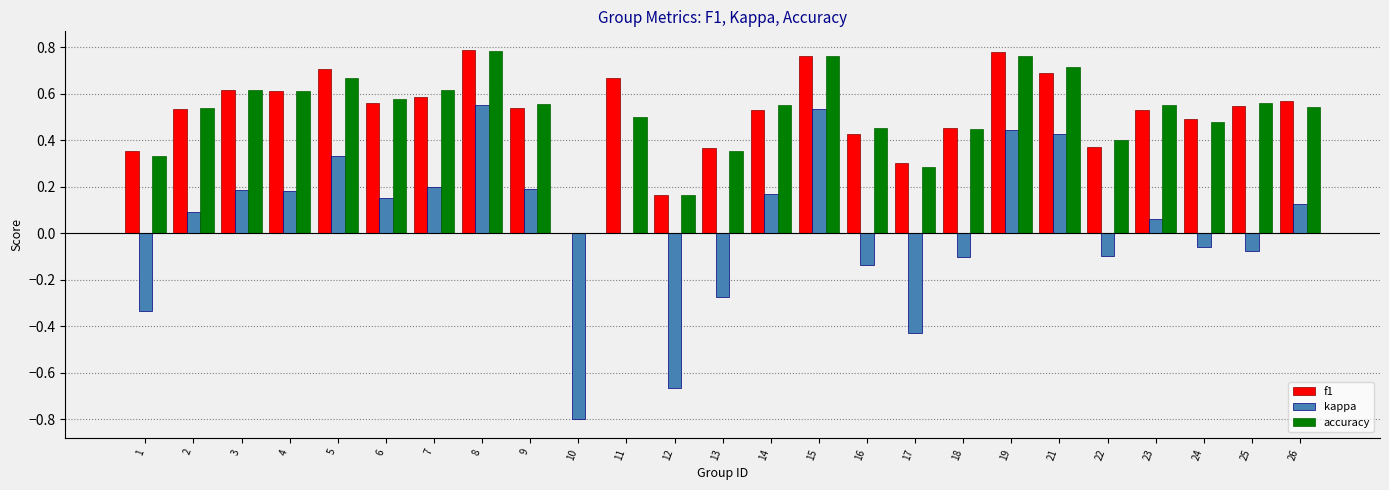

Is it true that f1 equals 0.4 at 4?

False